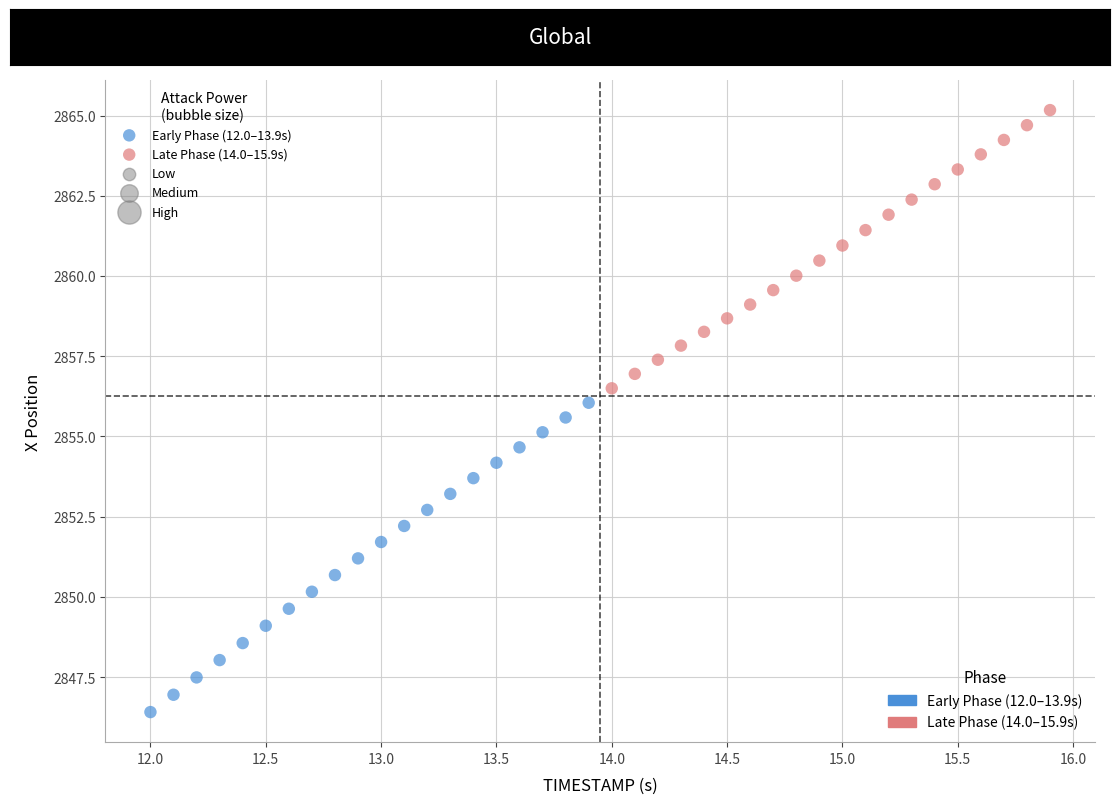

Which series reaches the maximum Y coordinate?

Late Phase (14.0–15.9s)